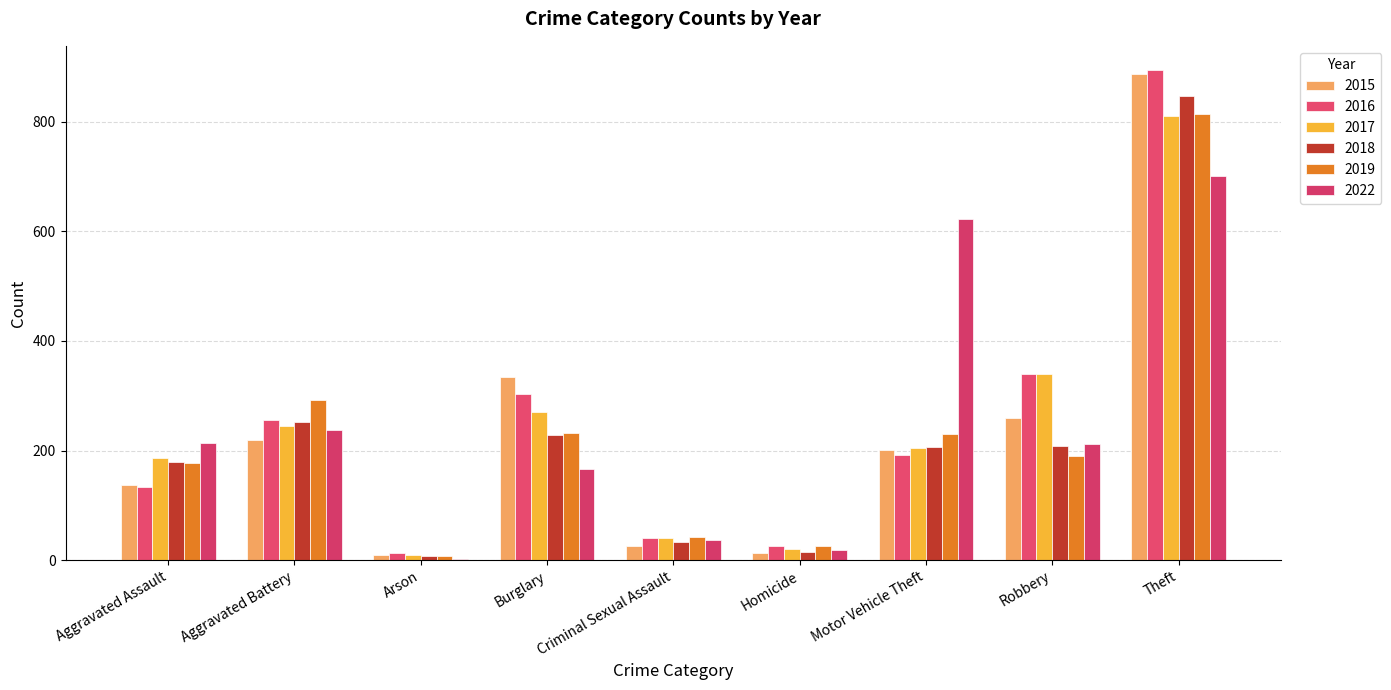

Reading right to left, list all the values displayed in this chart.

2015: 888	259	201	13	26	334	10	219	137
2016: 894	340	192	25	41	304	13	256	133
2017: 811	340	204	20	41	270	9	244	186
2018: 848	208	206	15	34	228	8	253	179
2019: 815	190	231	25	43	232	7	292	178
2022: 701	212	623	19	37	166	2	238	213